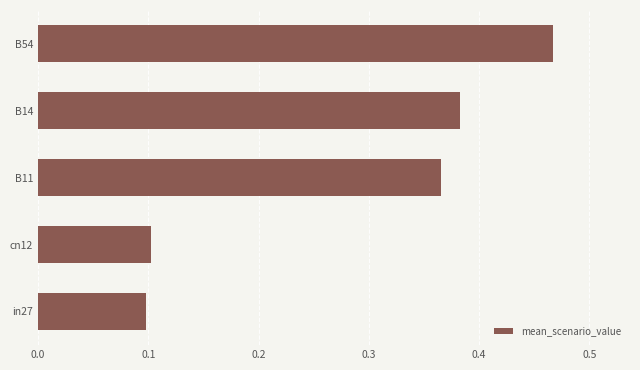

What is the change in value from in27 to B14?

+0.3